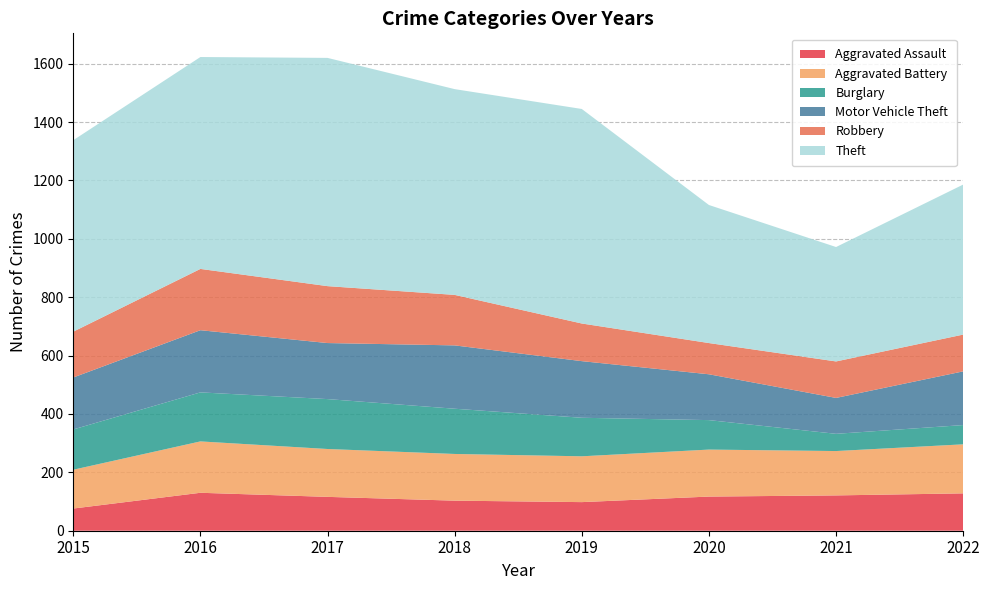

Reading left to right, what are all the values shown in this chart?

Aggravated Assault: 76	130	116	103	98	117	121	128
Aggravated Battery: 133	176	164	160	157	161	152	168
Burglary: 138	168	171	155	132	101	59	66
Motor Vehicle Theft: 178	213	192	217	194	157	123	184
Robbery: 157	210	195	173	129	107	125	126
Theft: 656	726	782	705	735	473	392	514